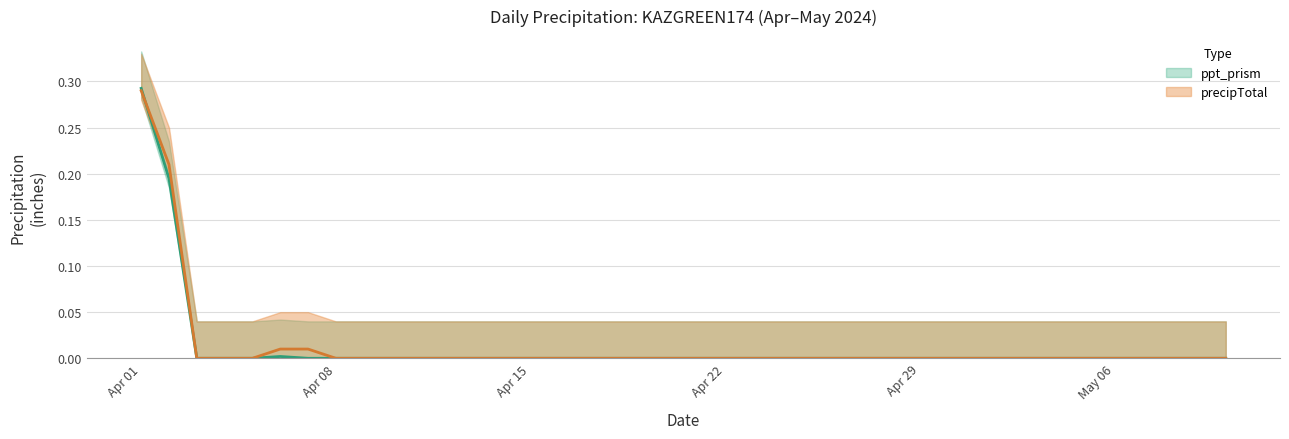

What is the label of the 6th point from the right?

2024-05-05